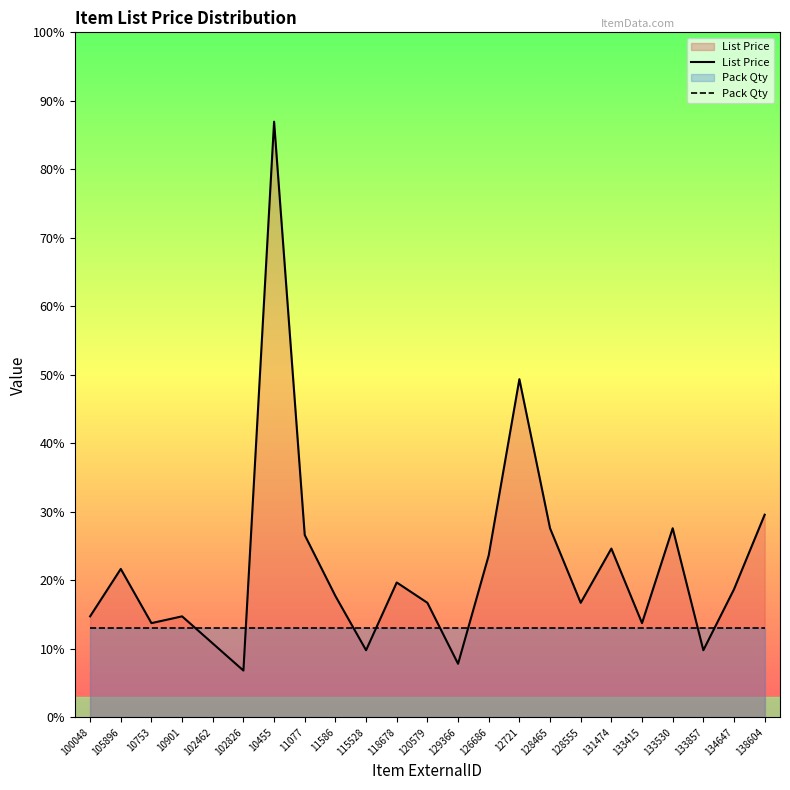

What is the greatest value displayed?

8.8